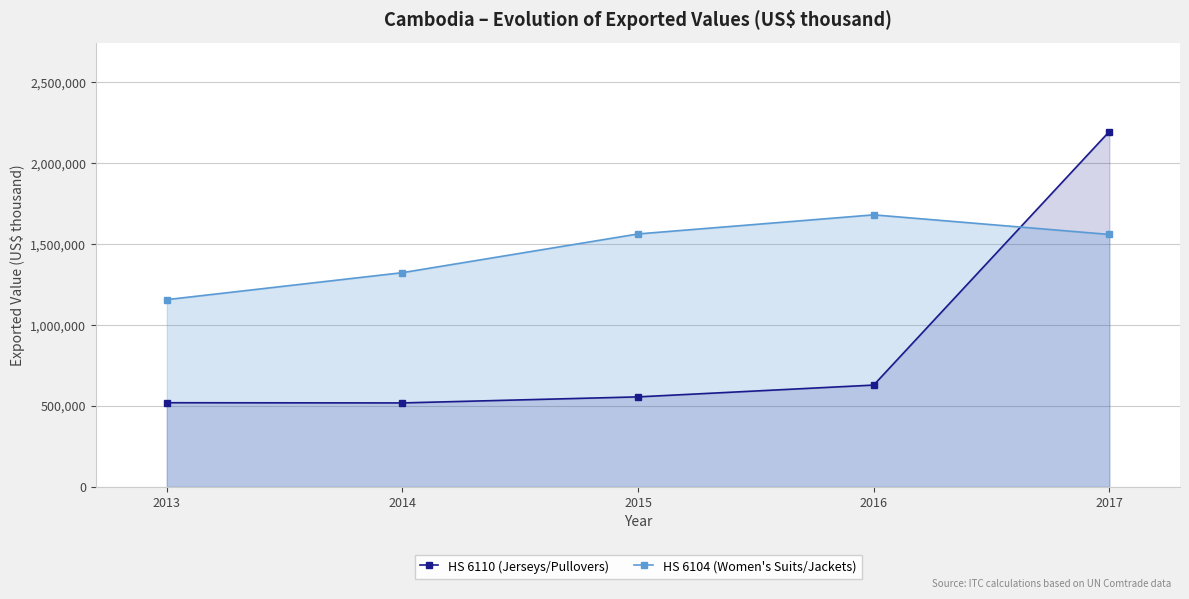

Where is HS 6110 (Jerseys/Pullovers) nearest to the value 1358208?

2016